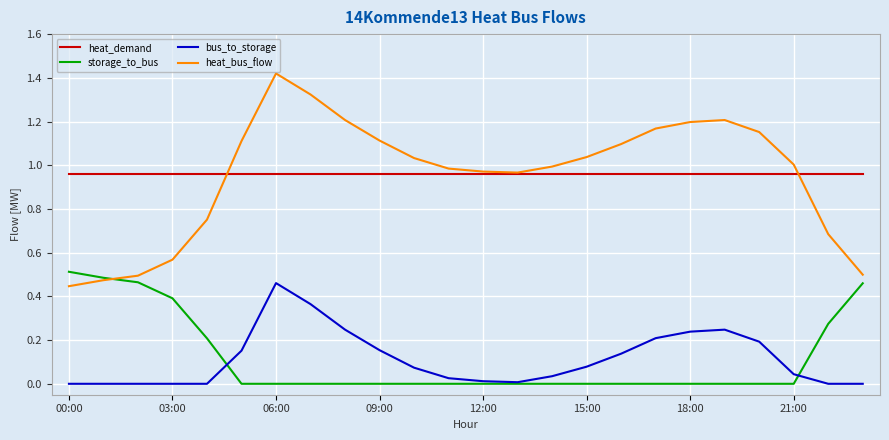

True or false: heat_demand and storage_to_bus cross at least once.

False